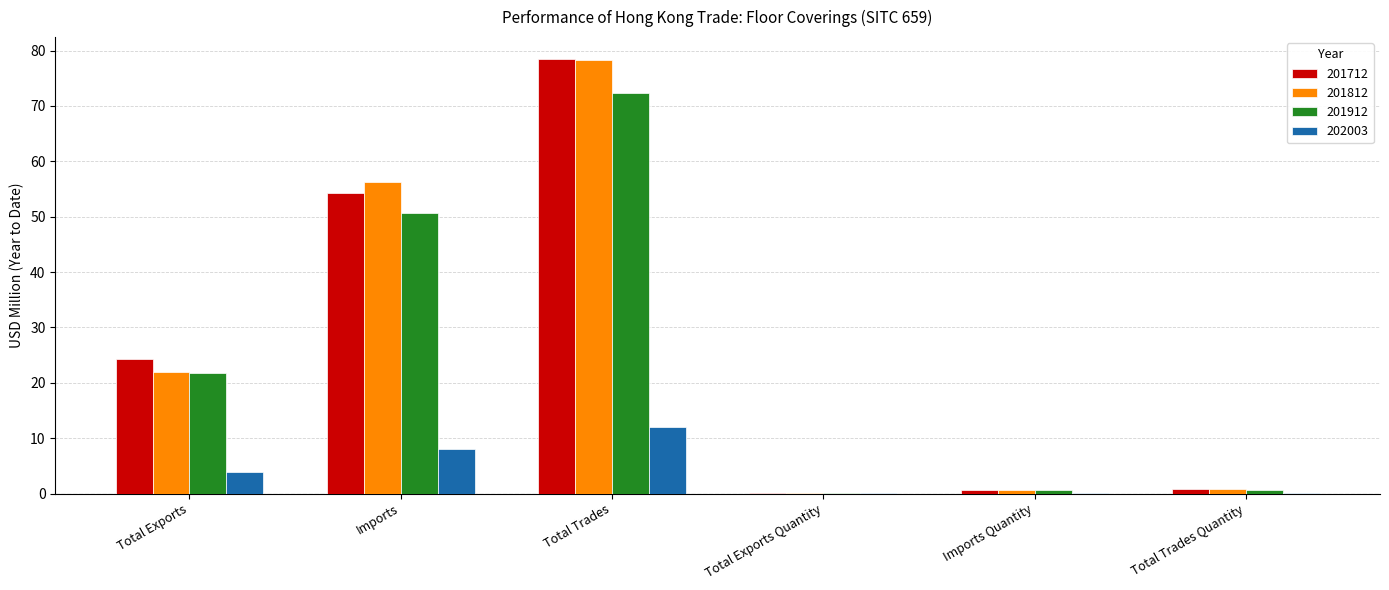

At which category is the sum across all series the highest?

Total Trades